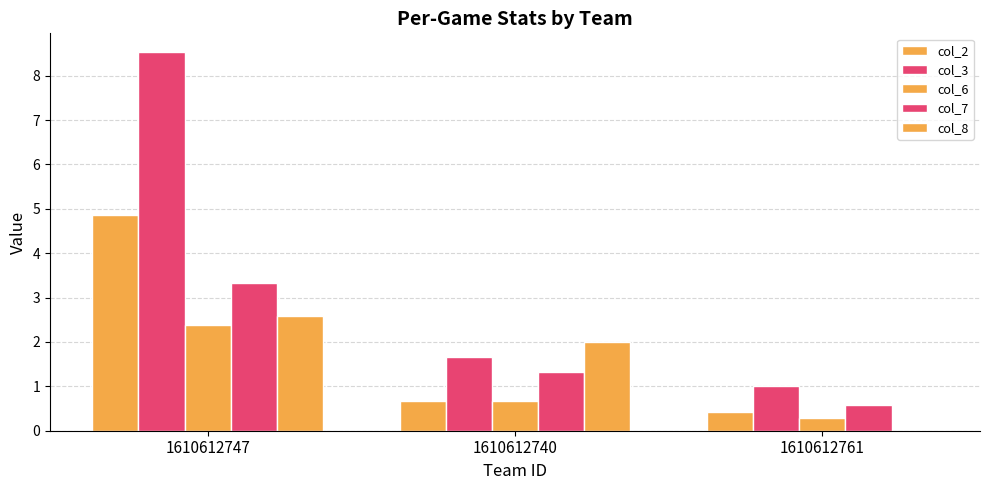

Reading left to right, extract all data points from this chart.

col_2: 1610612747=4.9	1610612740=0.7	1610612761=0.4
col_3: 1610612747=8.5	1610612740=1.7	1610612761=1.0
col_6: 1610612747=2.4	1610612740=0.7	1610612761=0.3
col_7: 1610612747=3.3	1610612740=1.3	1610612761=0.6
col_8: 1610612747=2.6	1610612740=2.0	1610612761=0.0